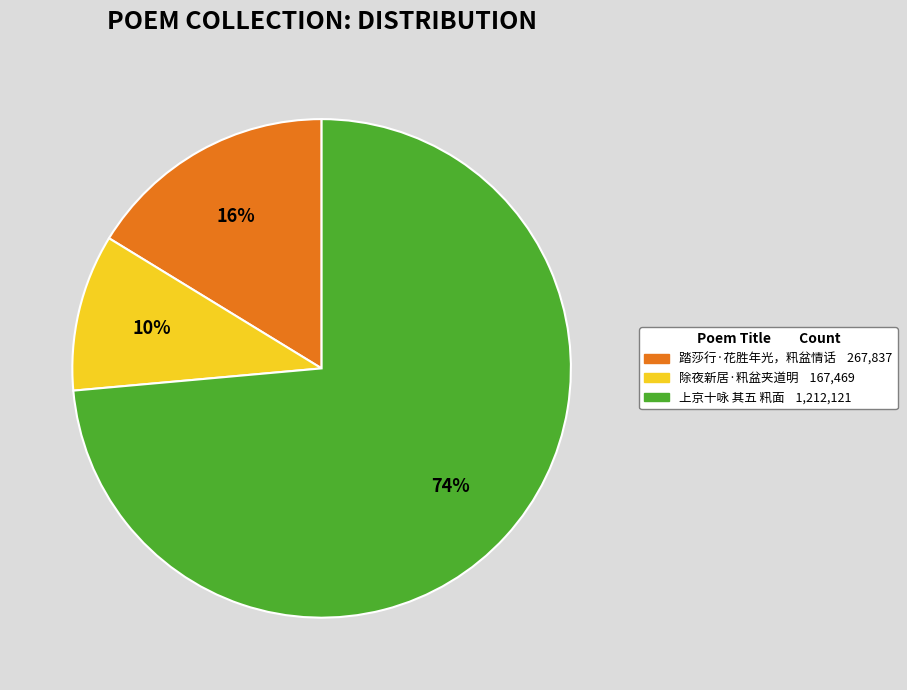

Between 除夜新居·籸盆夹道明 and 踏莎行·花胜年光，籸盆情话, which is larger?

踏莎行·花胜年光，籸盆情话